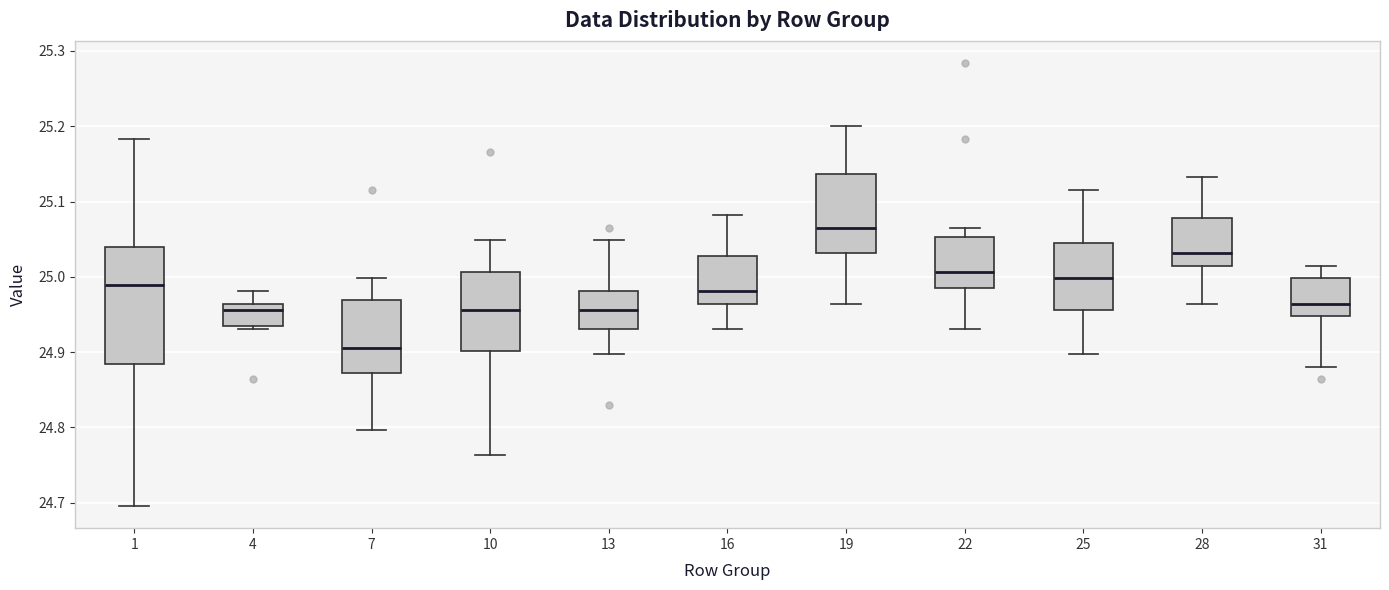

Reading left to right, transcribe this box plot: for each box, give where its median line is, the range the box spans, and where its two whiskers end, as read against the y-axis. The values are not printed on the chart, so give them approximately, as read against the axis.

1: median 24.99, box 24.88 to 25.04, whiskers 24.70 to 25.18
4: median 24.96 (just below the box's upper edge), box 24.94 to 24.96, whiskers 24.93 to 24.98
7: median 24.91, box 24.87 to 24.97, whiskers 24.80 to 25.00
10: median 24.96, box 24.90 to 25.01, whiskers 24.76 to 25.05
13: median 24.96, box 24.93 to 24.98, whiskers 24.90 to 25.05
16: median 24.98, box 24.96 to 25.03, whiskers 24.93 to 25.08
19: median 25.07, box 25.03 to 25.14, whiskers 24.96 to 25.20
22: median 25.01, box 24.99 to 25.05, whiskers 24.93 to 25.07
25: median 25.00, box 24.96 to 25.04, whiskers 24.90 to 25.12
28: median 25.03, box 25.01 to 25.08, whiskers 24.96 to 25.13
31: median 24.96, box 24.95 to 25.00, whiskers 24.88 to 25.01